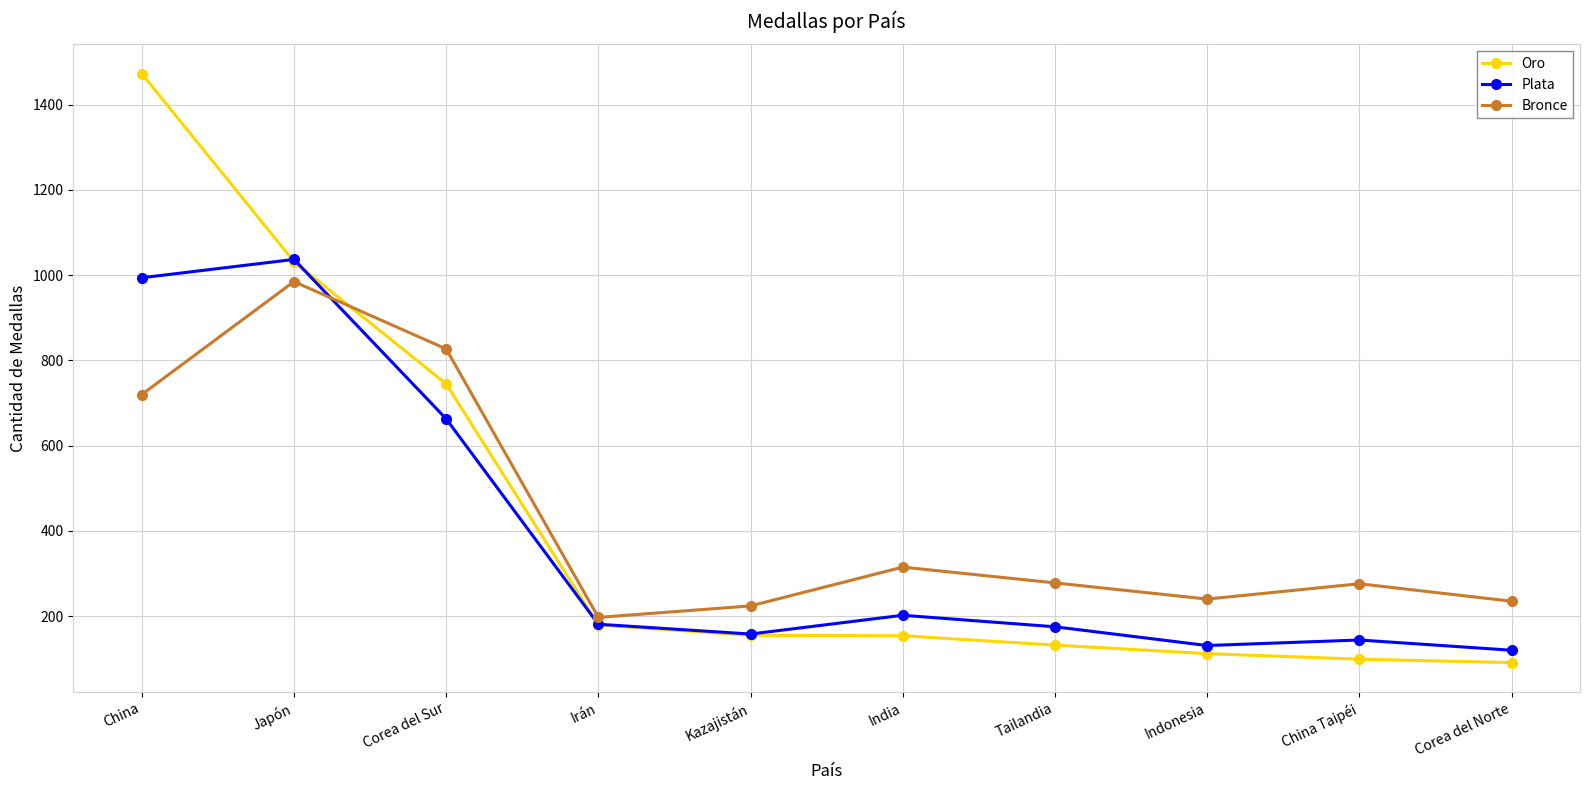

At how many categories does at least one series exceed 553?

3